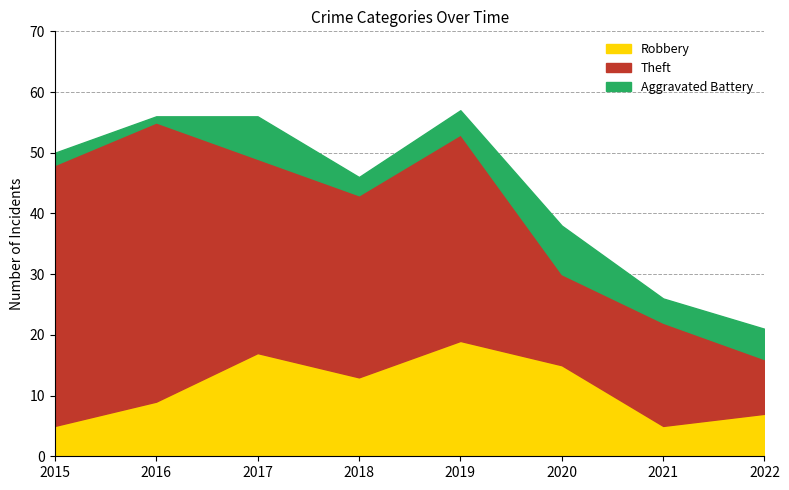

Which series has the largest range (max minus min)?

Theft